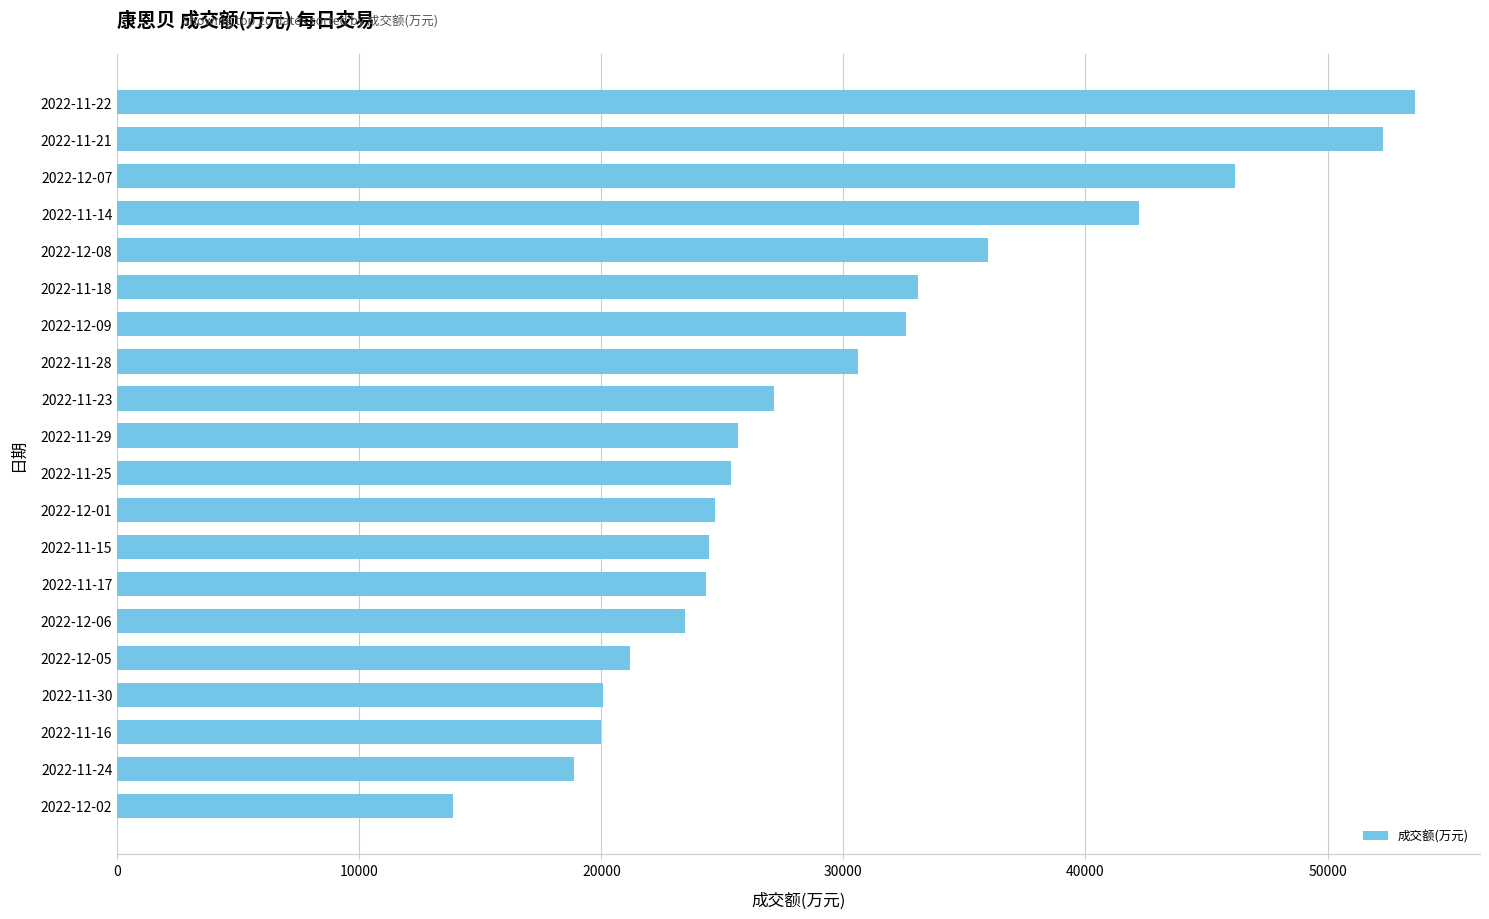

The value at 2022-11-15 is 24450. True or false?

True